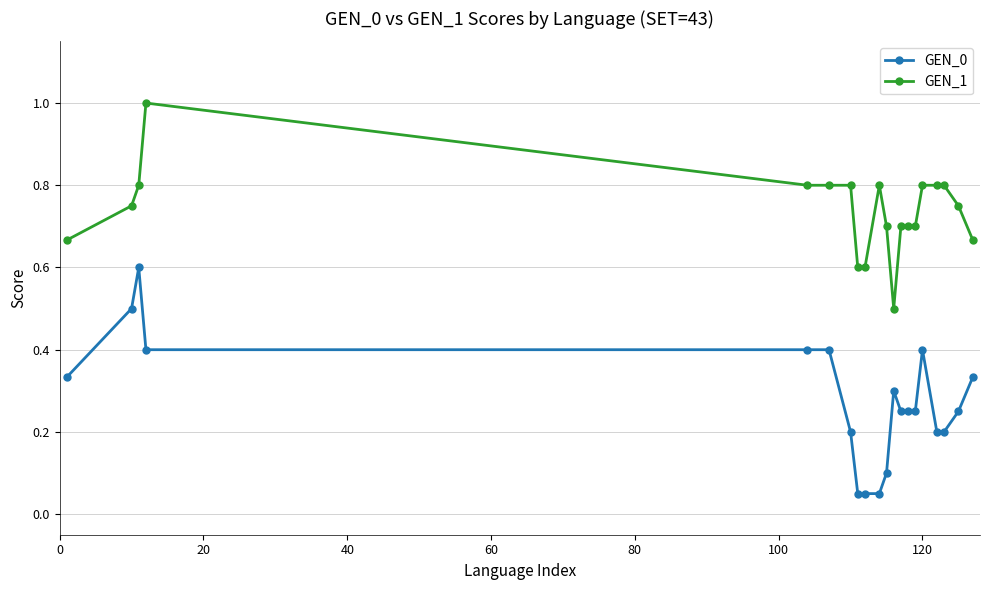

At how many categories does at least one series exceed 0?

20